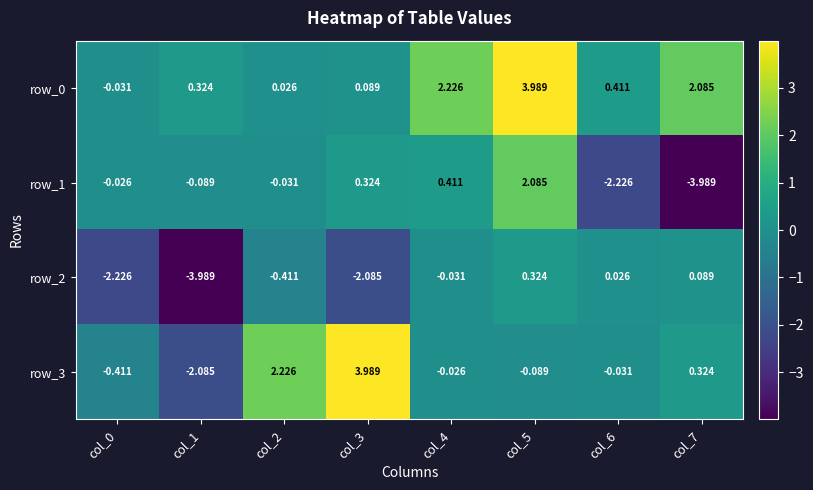

Is the value of row_3 at col_2 greater than the value of row_1 at col_6?

Yes